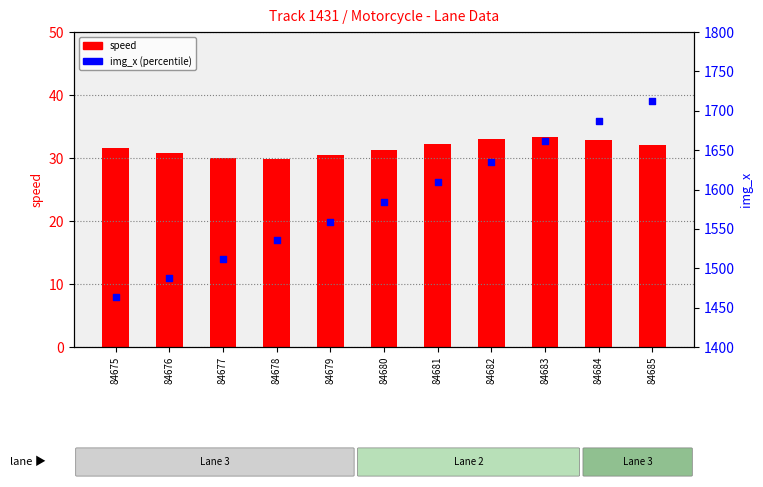

What is the total value across all series at 84681?

1641.2